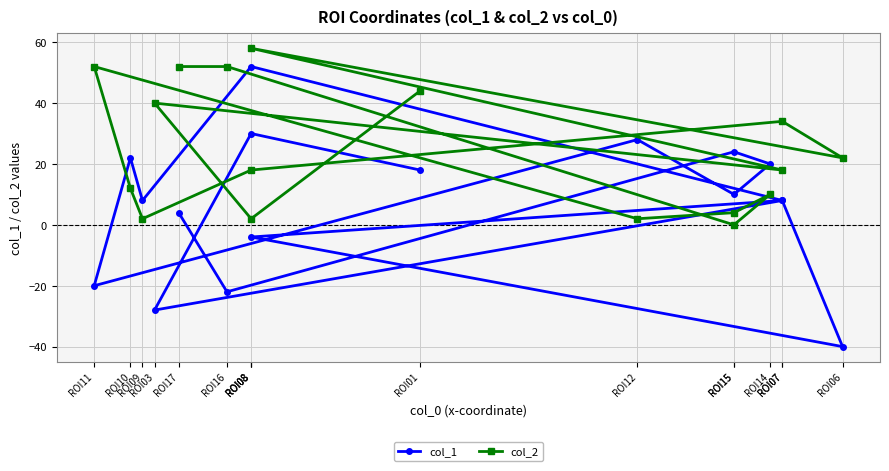

Which series has the largest total across all categories?

col_2